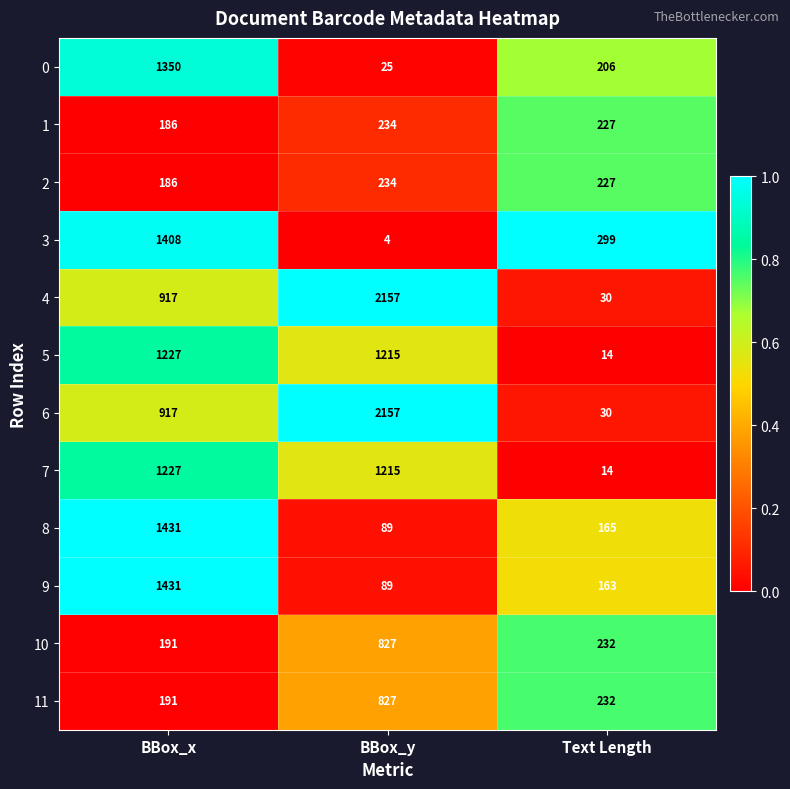

The 10 series shows 232 at Text Length. True or false?

True